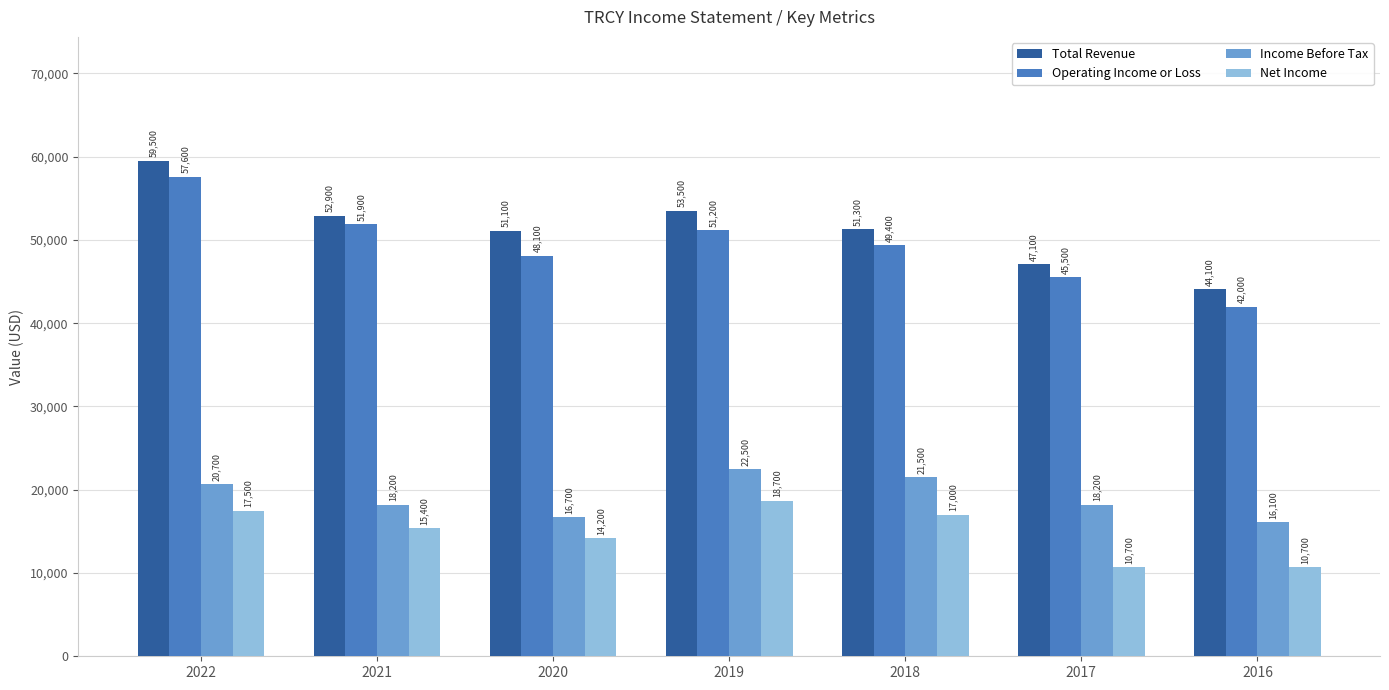

At which label is Operating Income or Loss closest to 49800?

2018